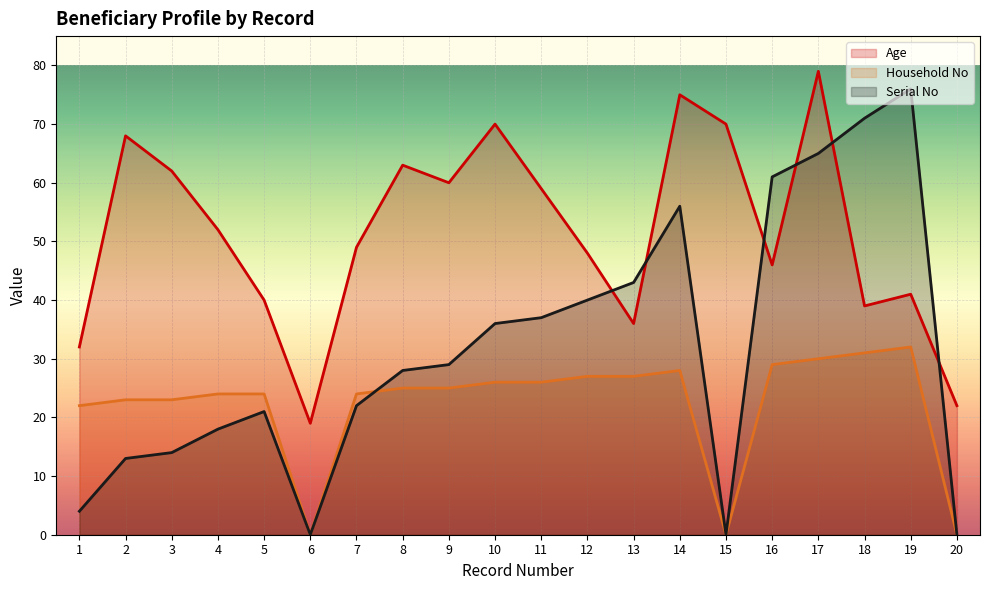

True or false: Age has a value of 15 at 20.

False